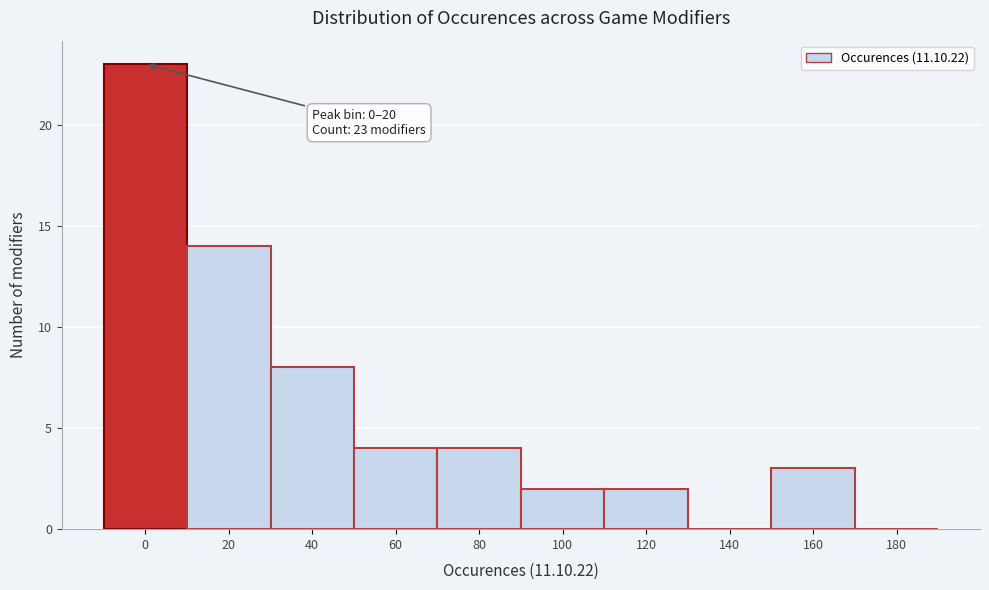

Reading right to left, transcribe all the data shown in this chart.

180=0	160=3	140=0	120=2	100=2	80=4	60=4	40=8	20=14	0=23